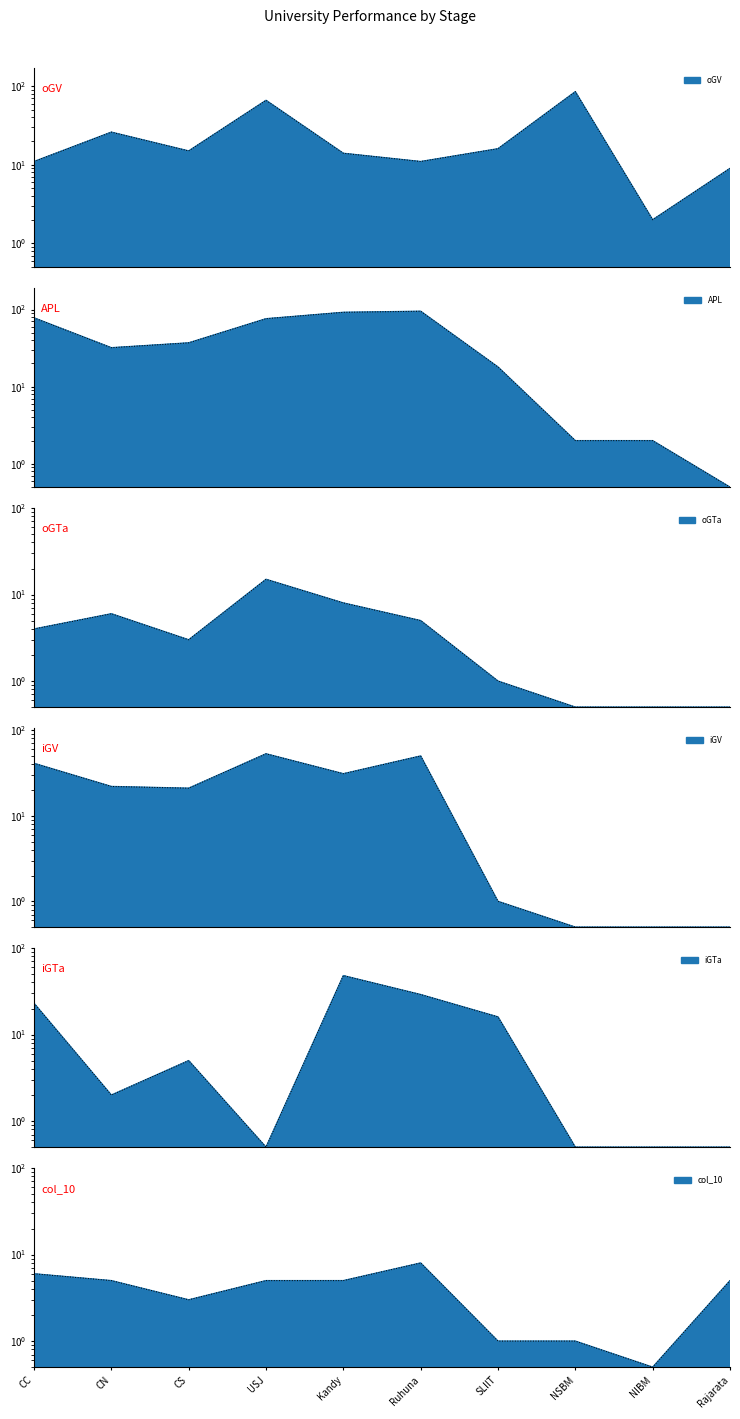

Read the iGV value at CN.

22.0